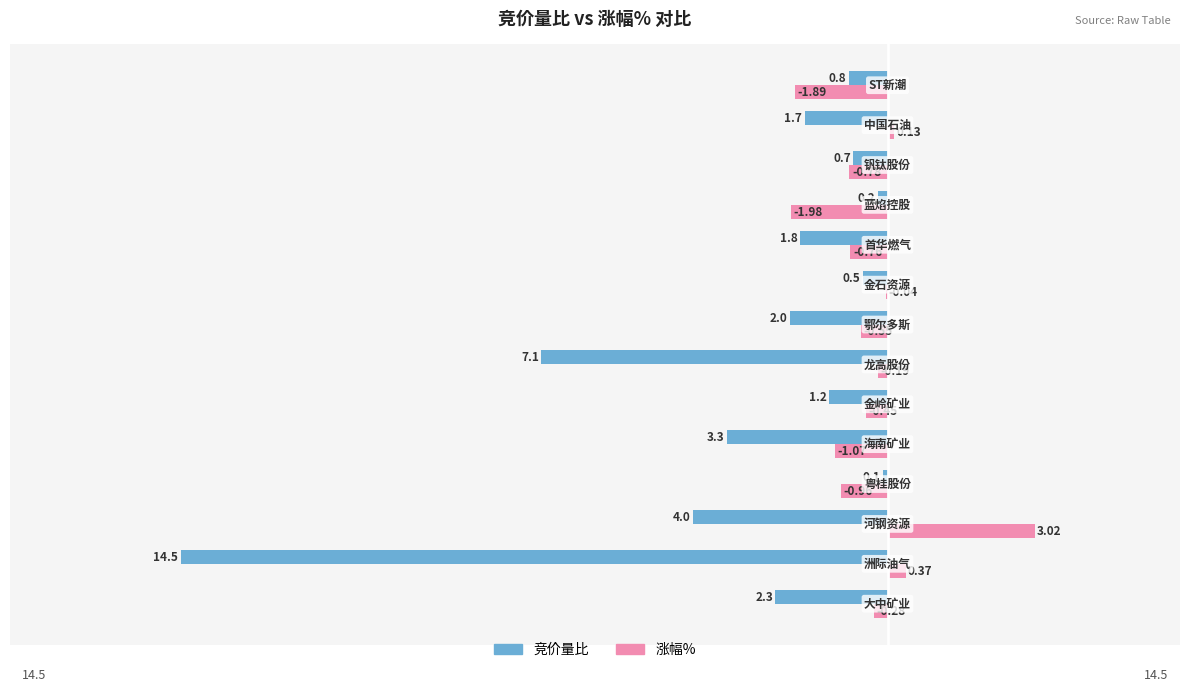

What is the sum of all 竞价量比 values?

-40.2